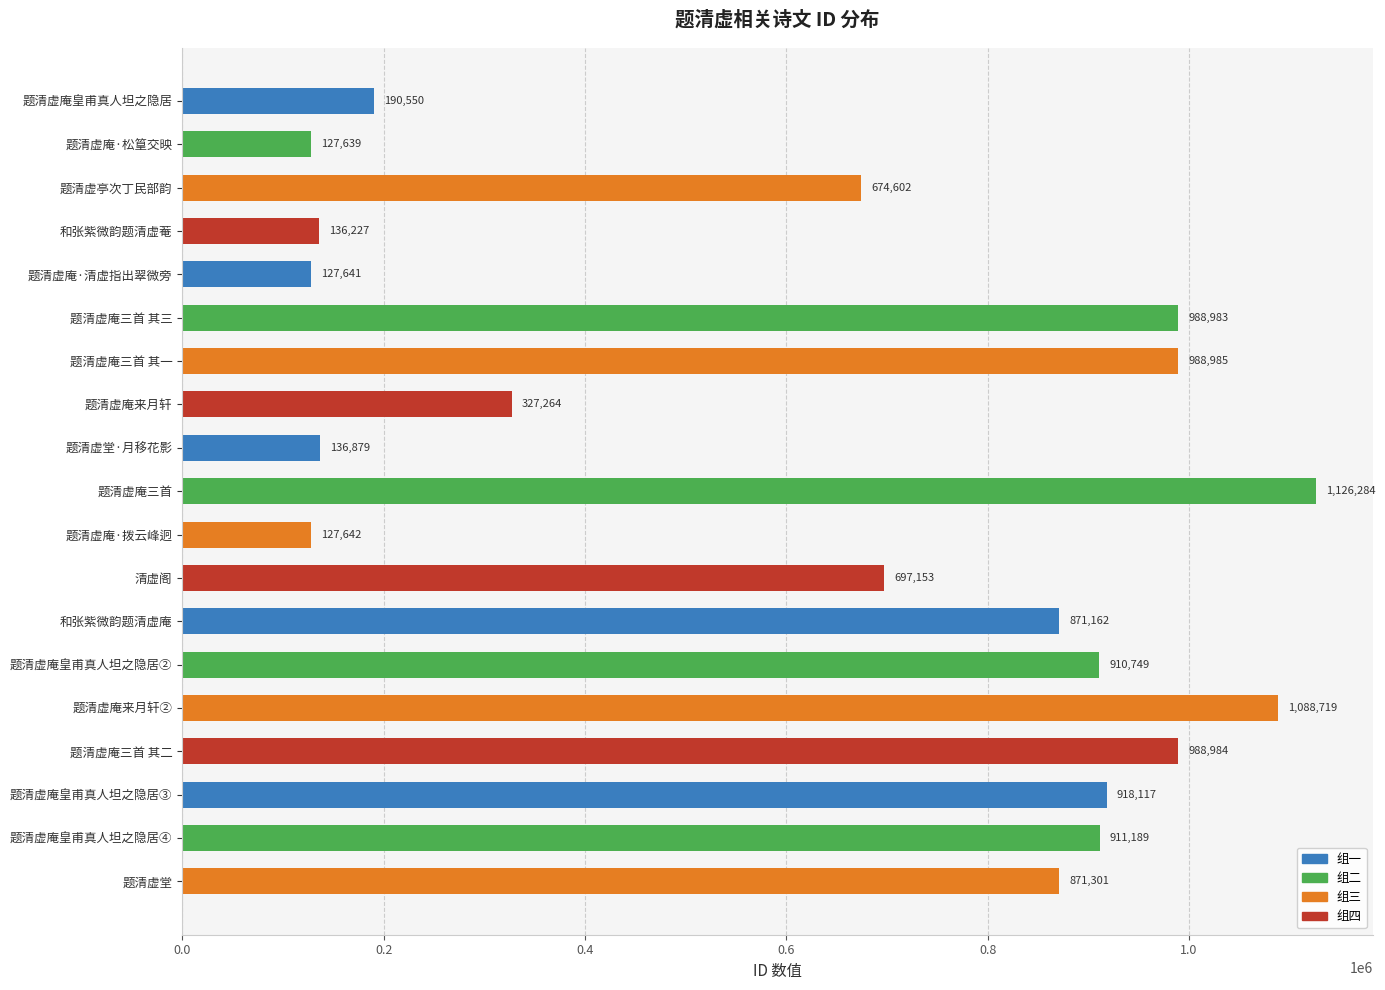

Read the value at 题清虚庵皇甫真人坦之隐居④, to the nearest 50.

911200